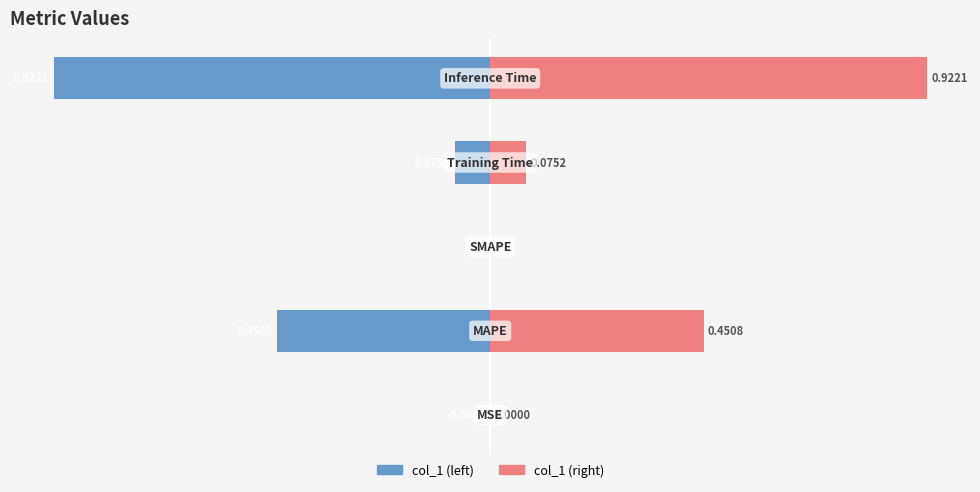

Reading right to left, what are all the values shown in this chart?

col_1 (left): -0.9	-0.1	0.0	-0.5	-0.0
col_1 (right): 0.9	0.1	0.0	0.5	0.0